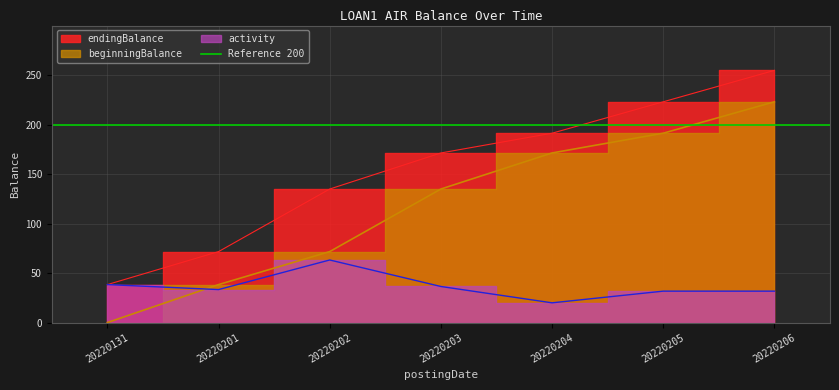

True or false: endingBalance and beginningBalance cross at least once.

False